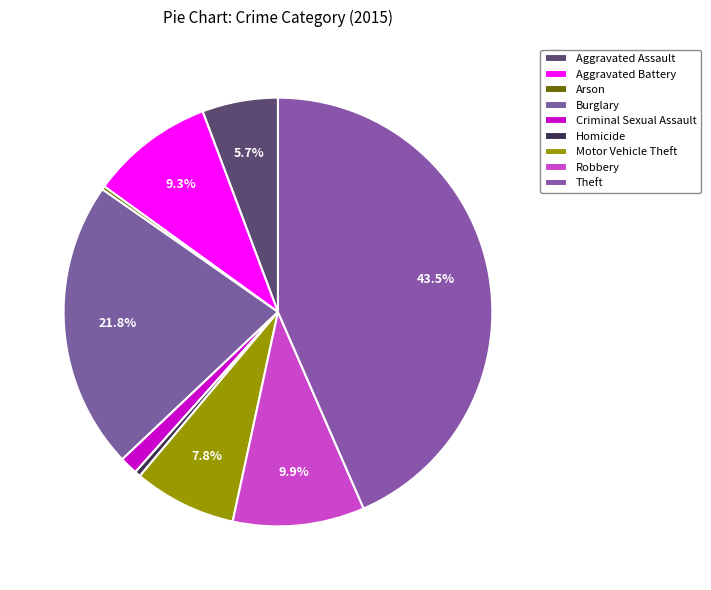

To the nearest percent, what is the combined percentage of Theft and Aggravated Assault?

49%